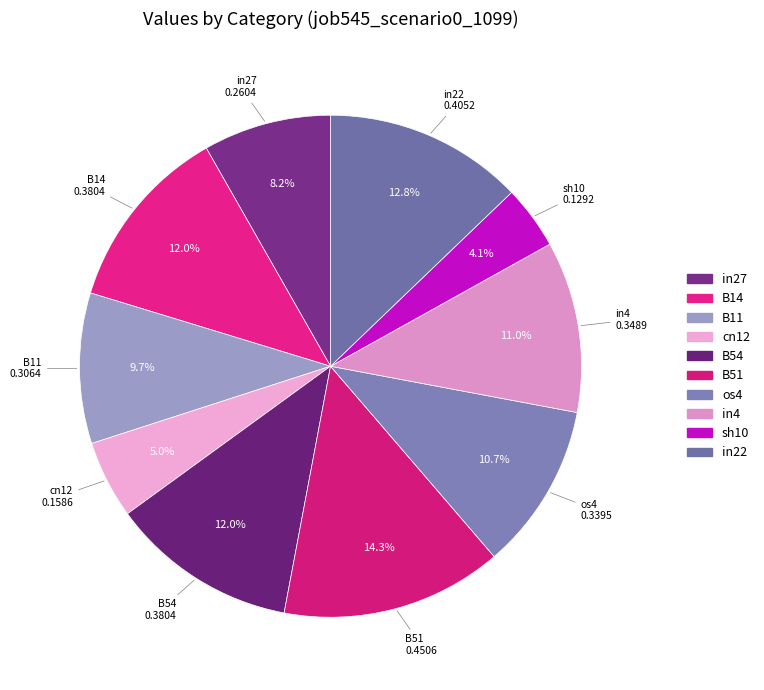

The in22 slice represents 13% of the pie. True or false?

True